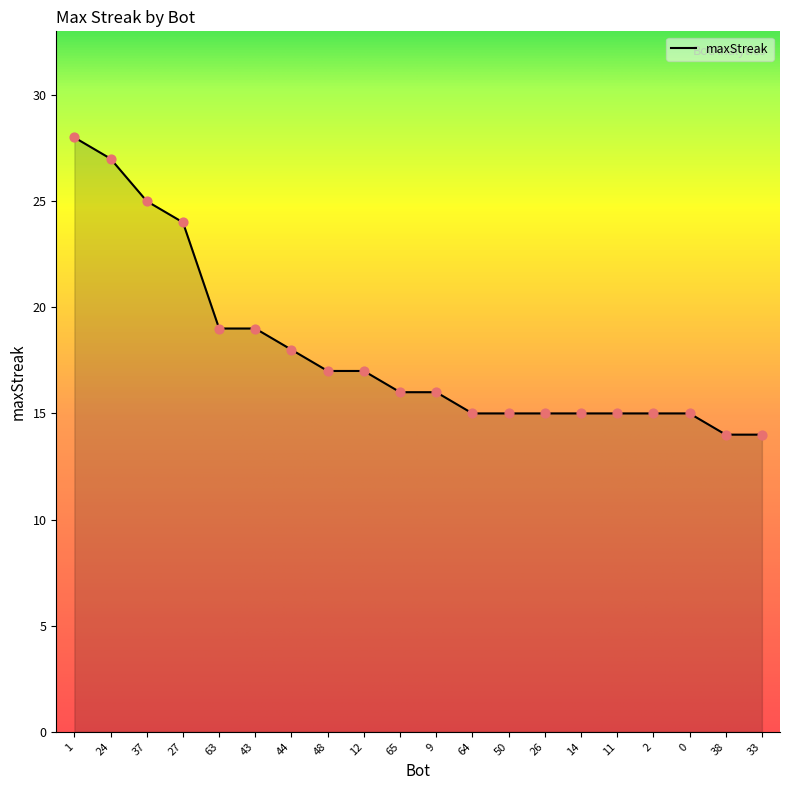

Approximately how many times larger is the value at 65 compared to 64?

1.1